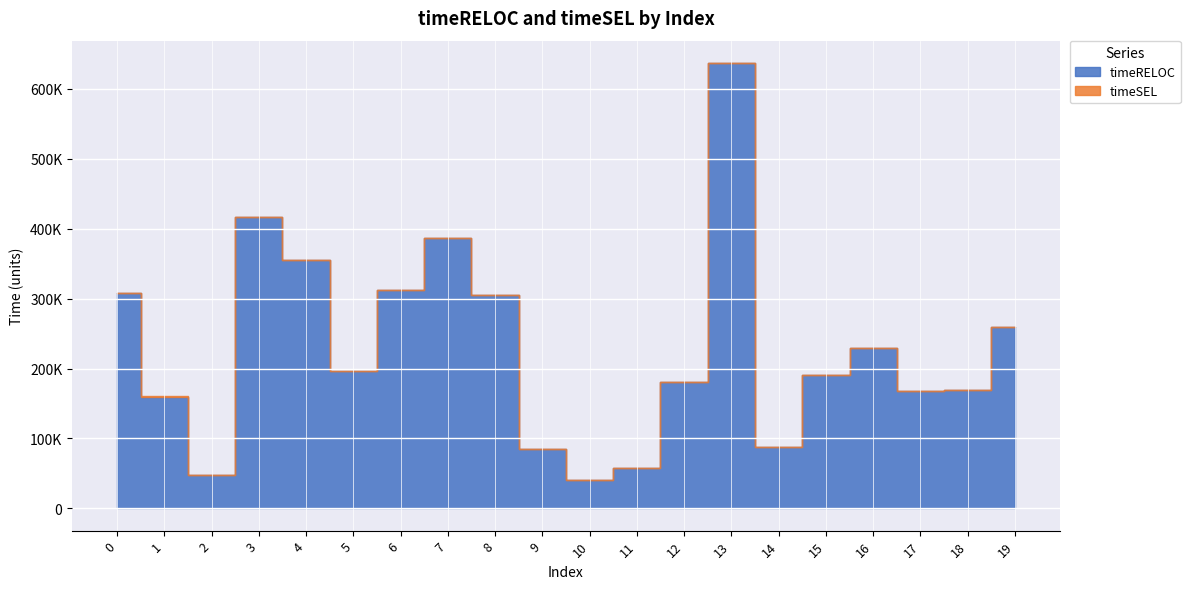

What is the total value across all series at 10?

40578